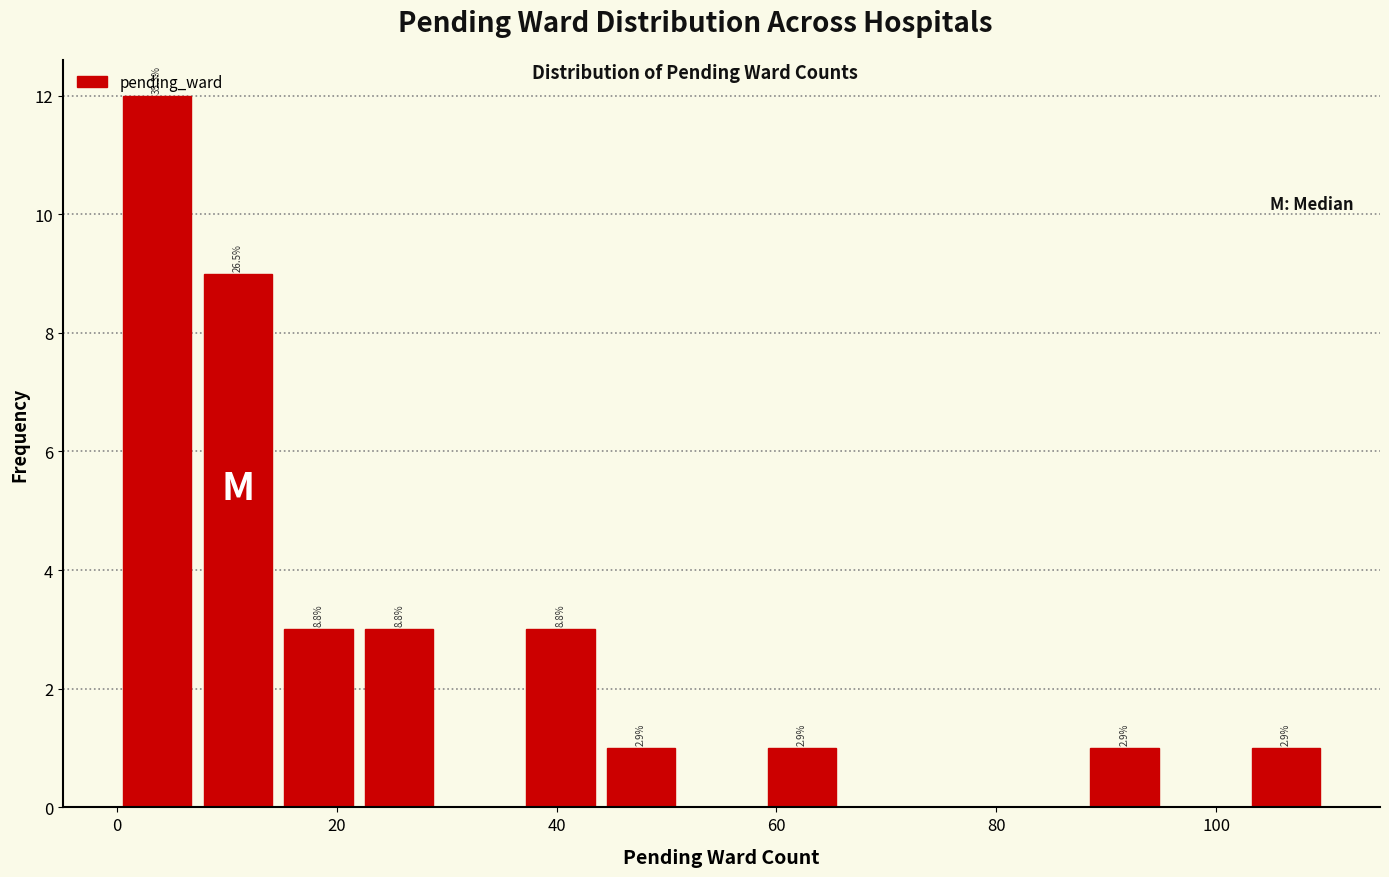

Read against the x-axis, roughly where is the centre of the tallest bar?

4